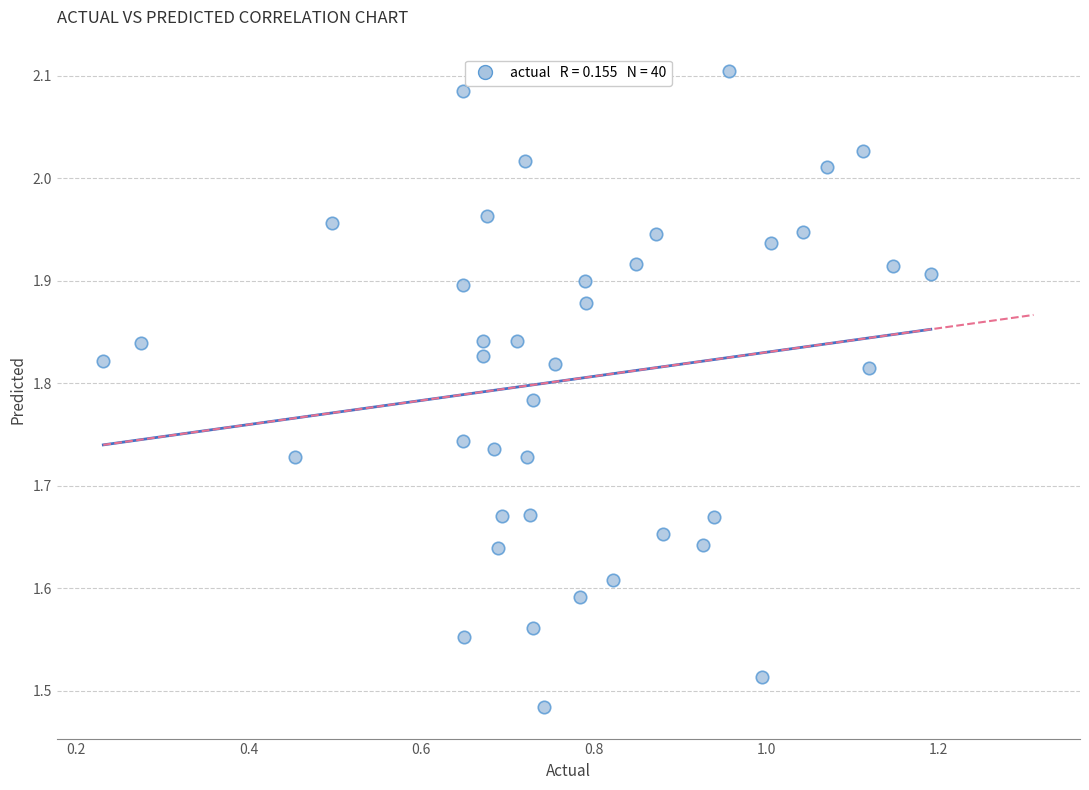

What is the range of Y values (max minus min)?

0.6